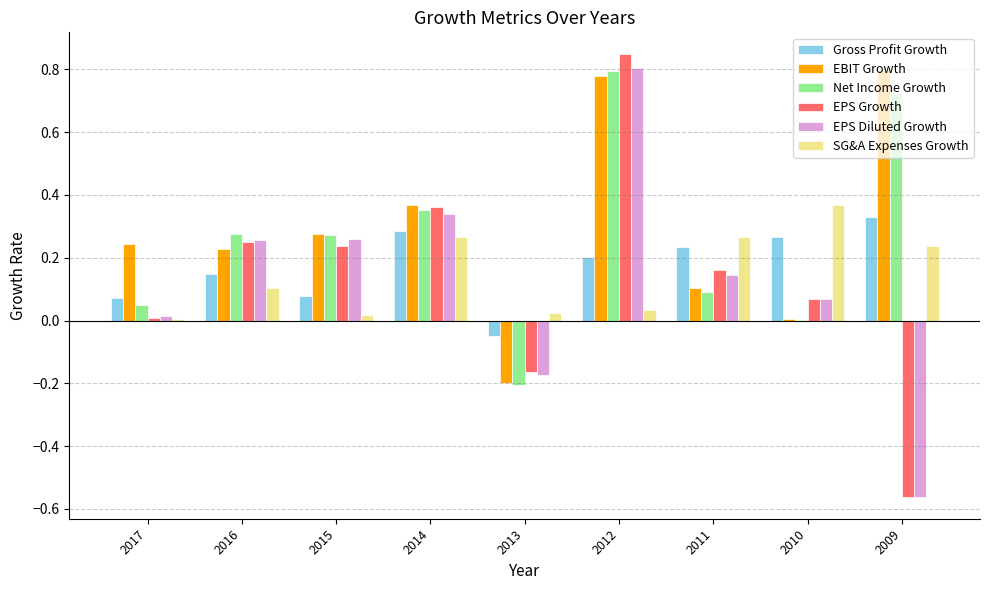

How many positive values does the Gross Profit Growth series have?

8